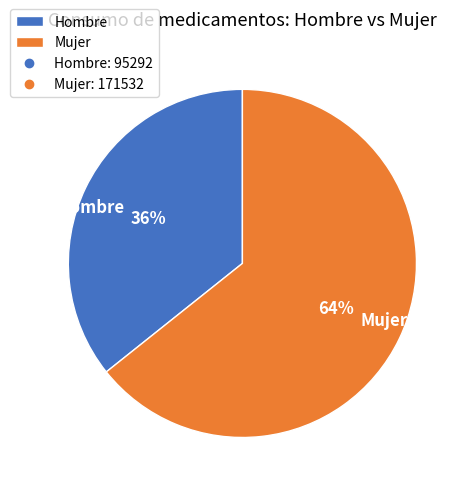

Count the number of slices in the pie.

2